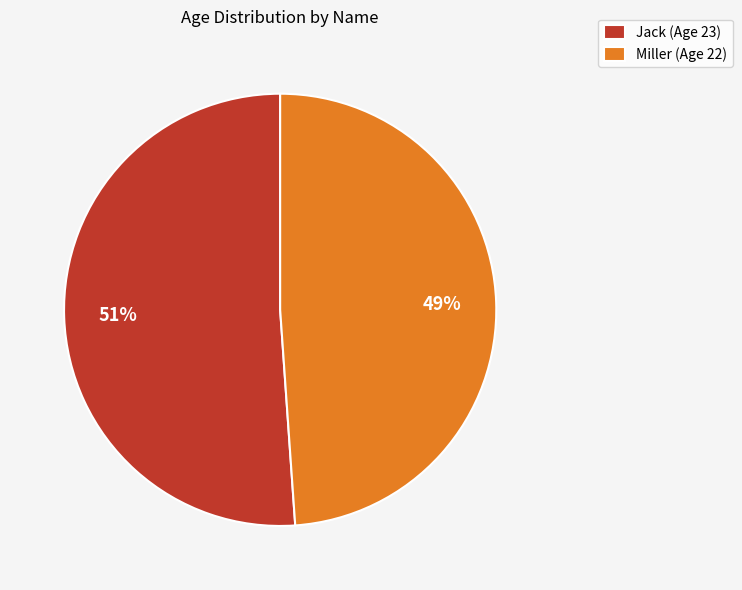

Between Miller and Jack, which is larger?

Jack